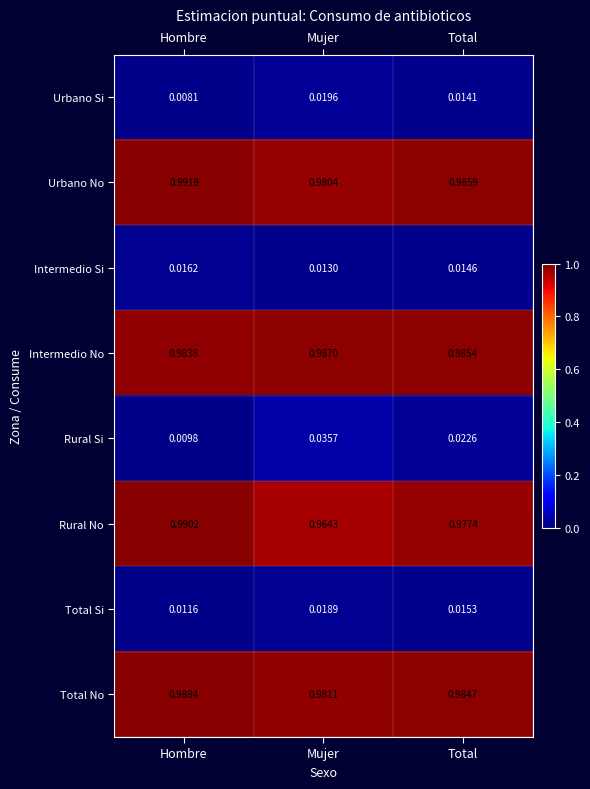

Is the value of Rural Si at Mujer greater than the value of Rural No at Hombre?

No